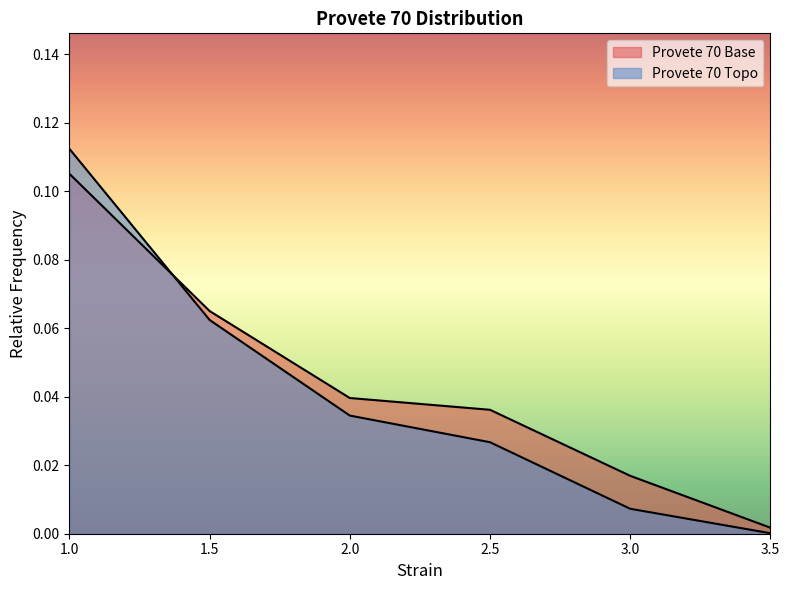

Does the chart display data point markers on the line(s)?

No